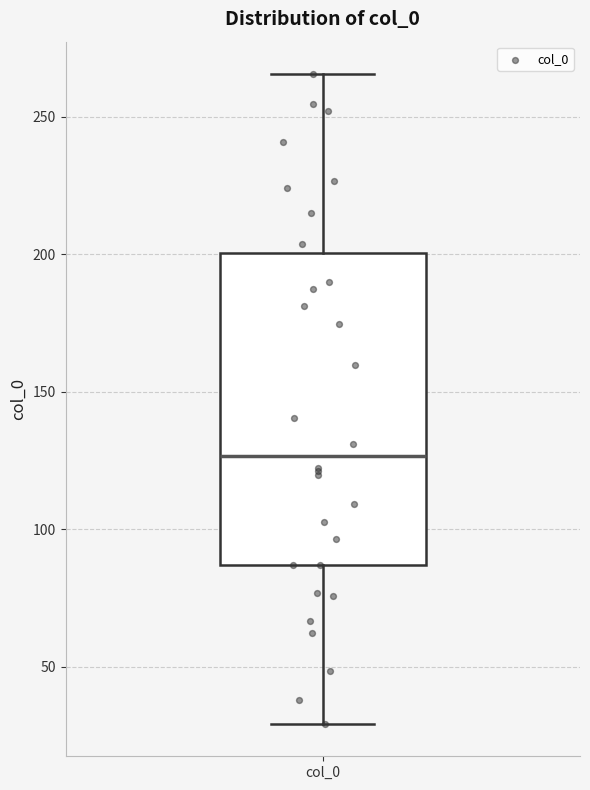

Where does the lower whisker of the box for col_0 end on the y-axis? The values are not printed on the chart, so give them approximately, as read against the axis.

30